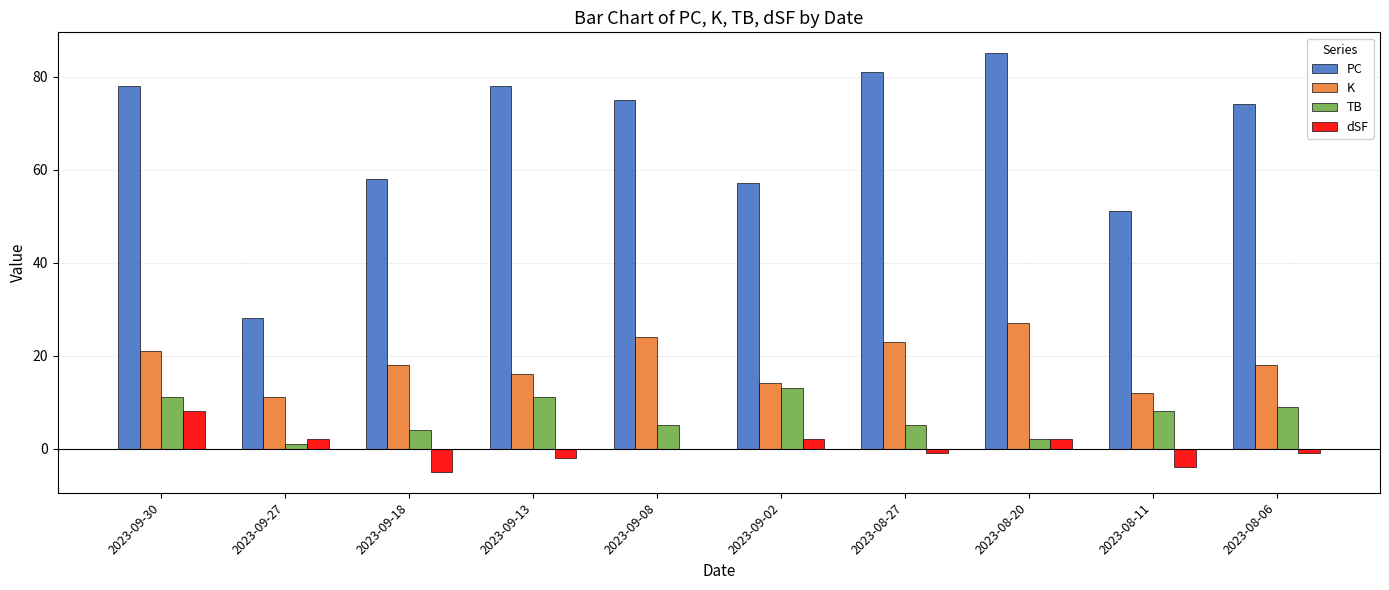

Which series changed the most between 2023-09-27 and 2023-08-11?

PC